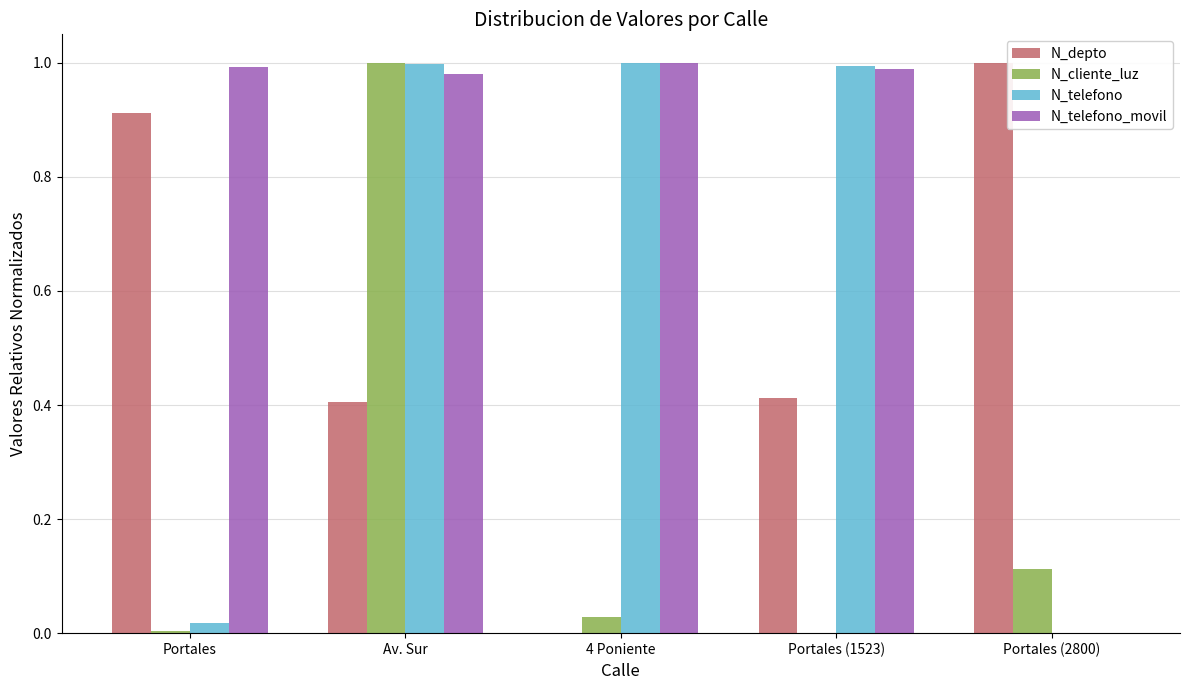

At which category is the sum across all series the highest?

Av. Sur